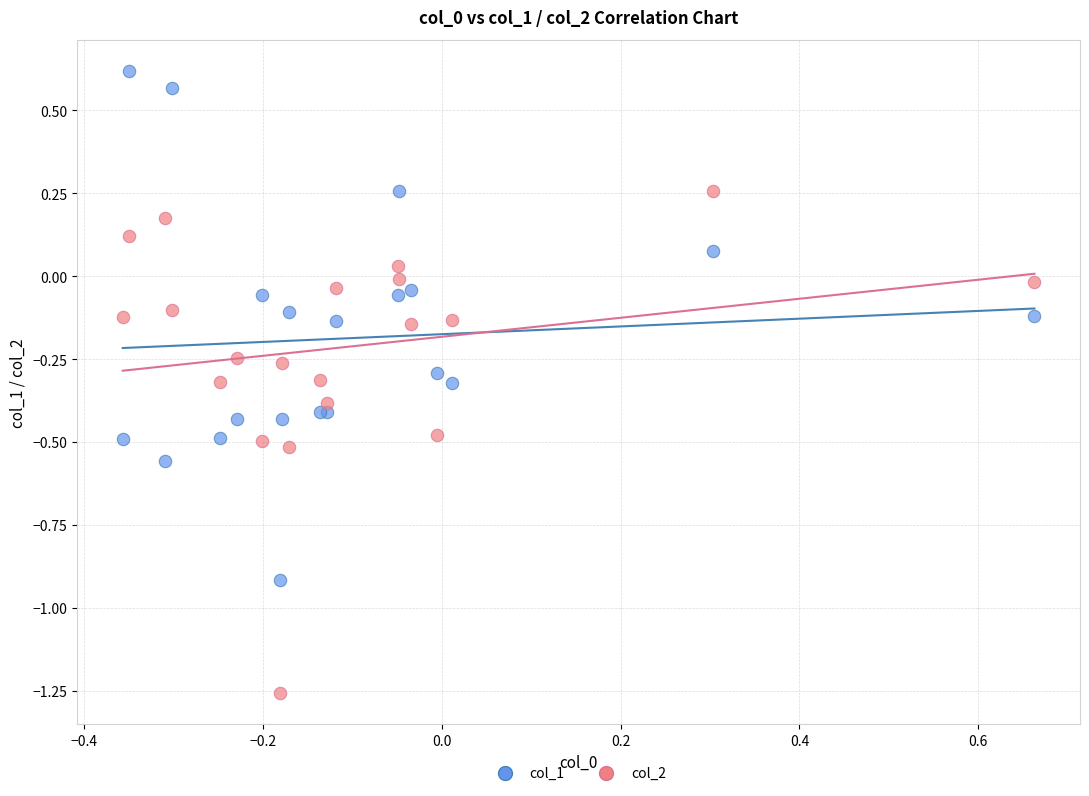

Which series reaches the maximum Y coordinate?

col_1